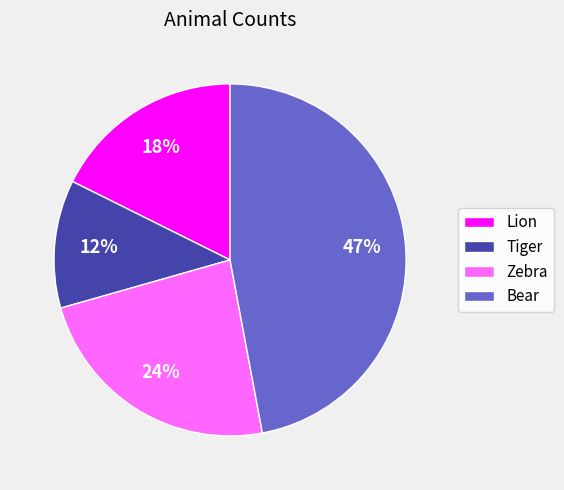

Which category has the smallest portion of the pie?

Tiger